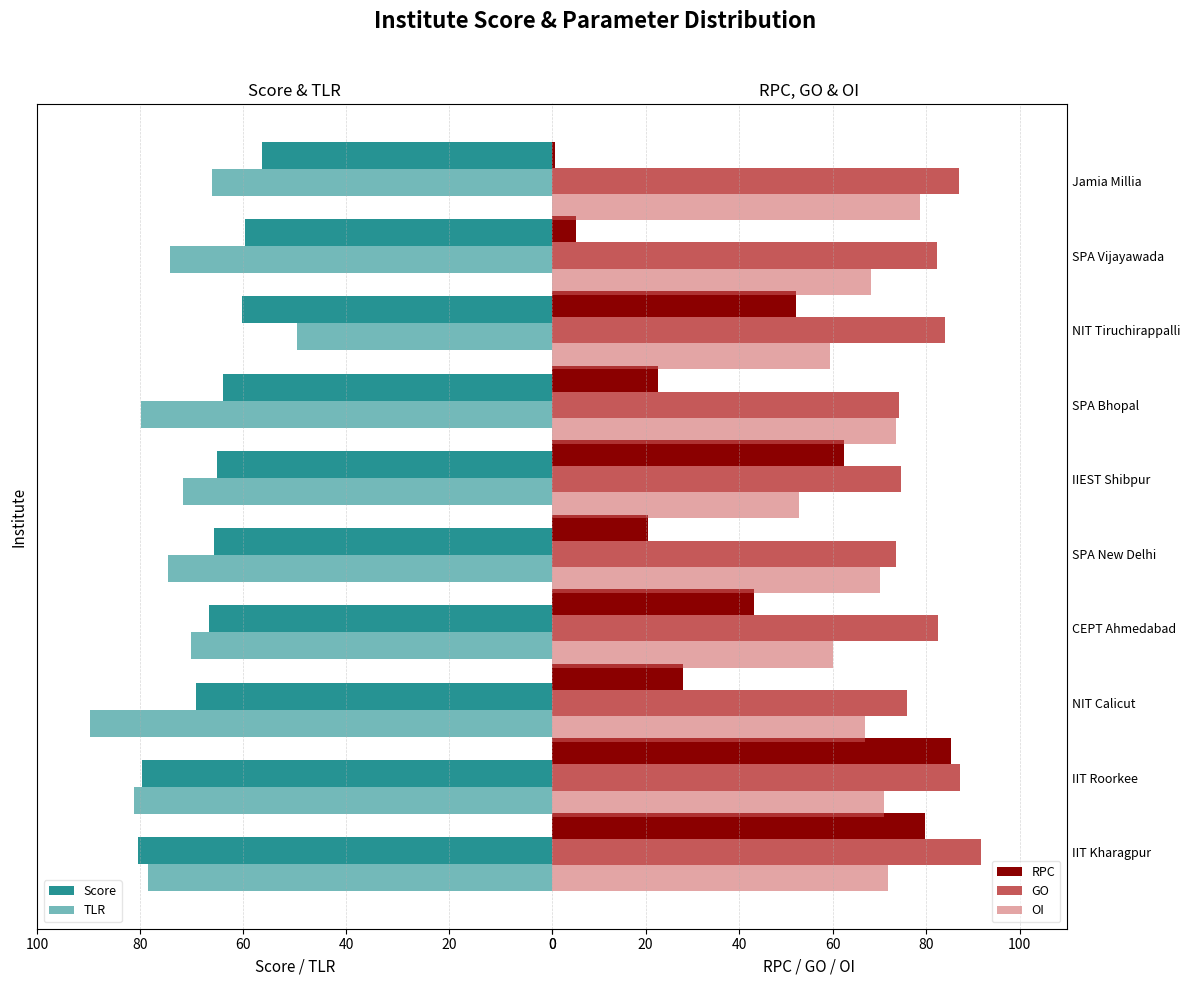

What is the difference between the GO values at Jamia Millia and IIT Kharagpur?

4.7